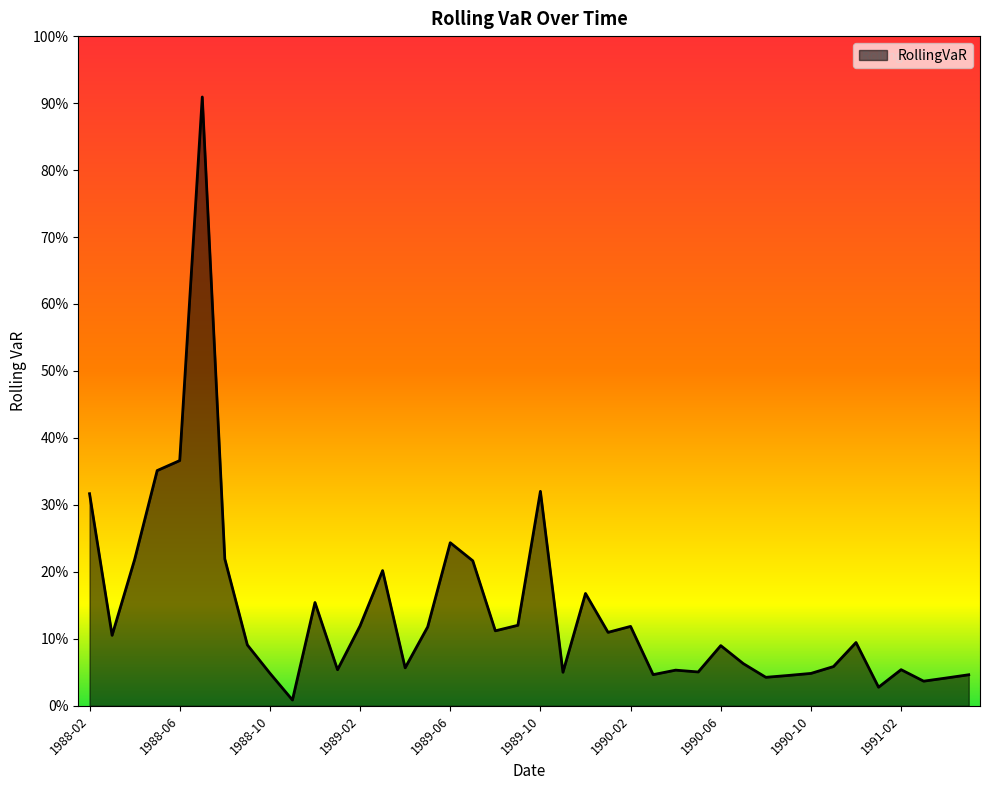

Does the chart have visible grid lines?

No